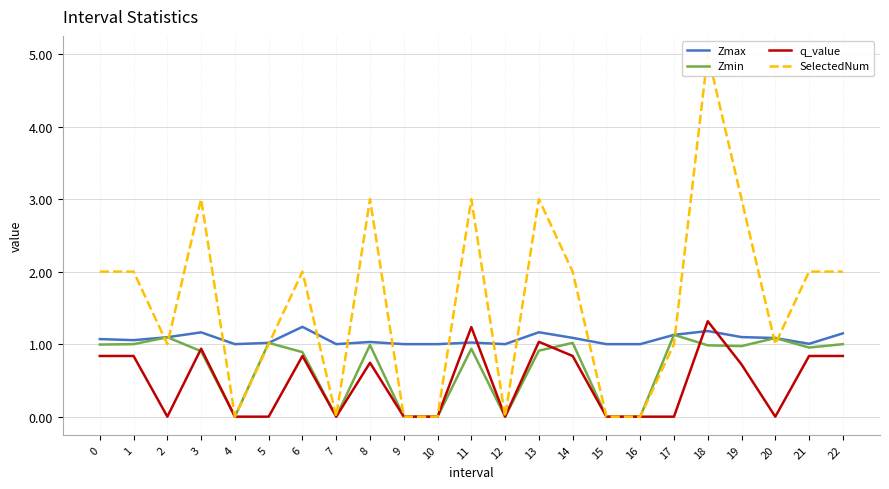

How many lines are shown in the chart?

4